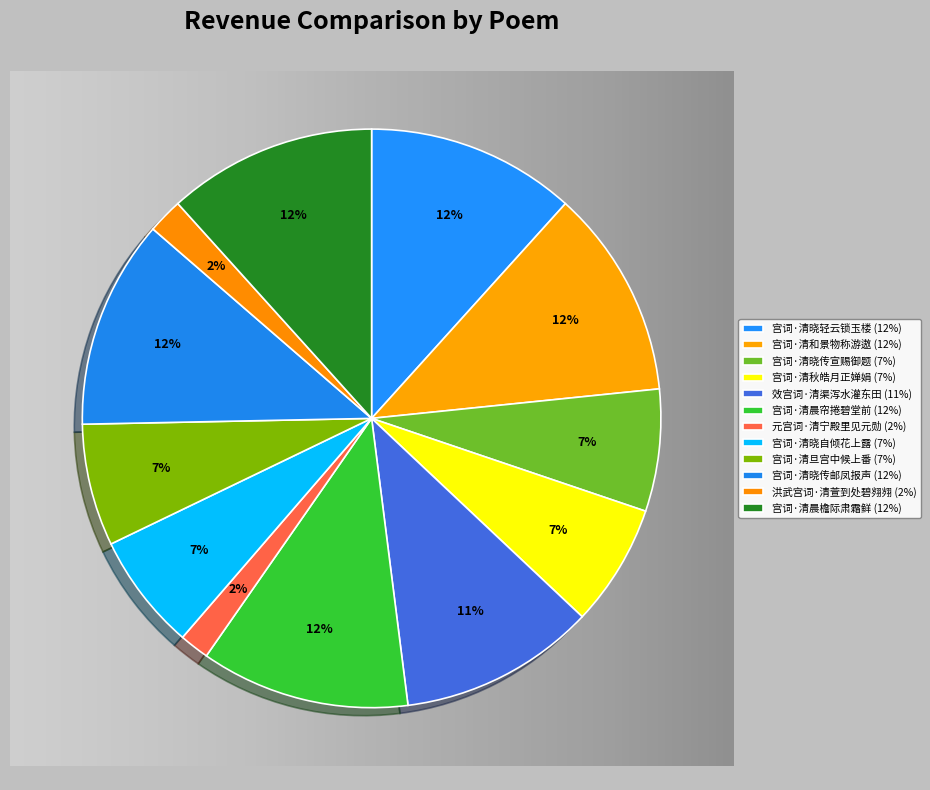

To the nearest percent, what is the average slice percentage?

8%